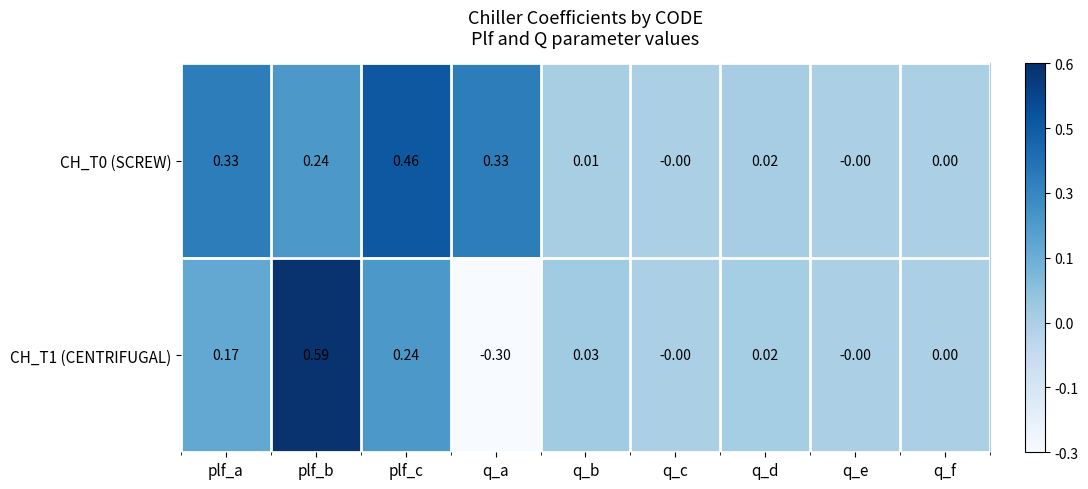

At which label does CH_T1 (CENTRIFUGAL) first exceed 0?

plf_a